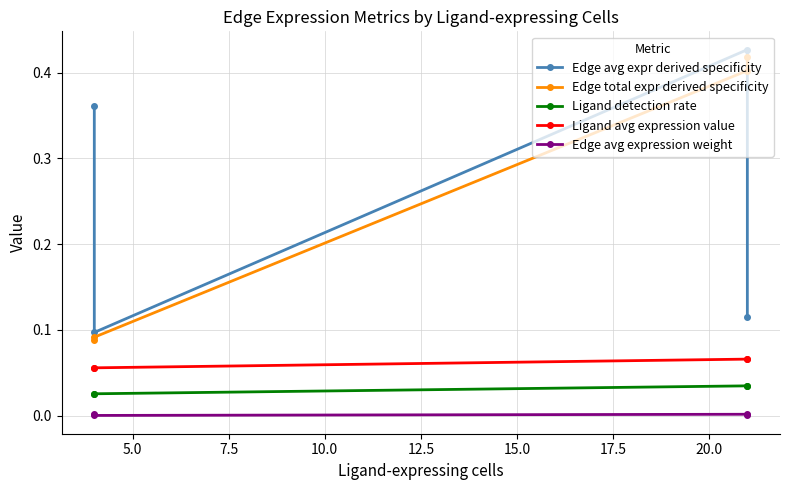

Which series has the widest spread of values?

Edge avg expr derived specificity